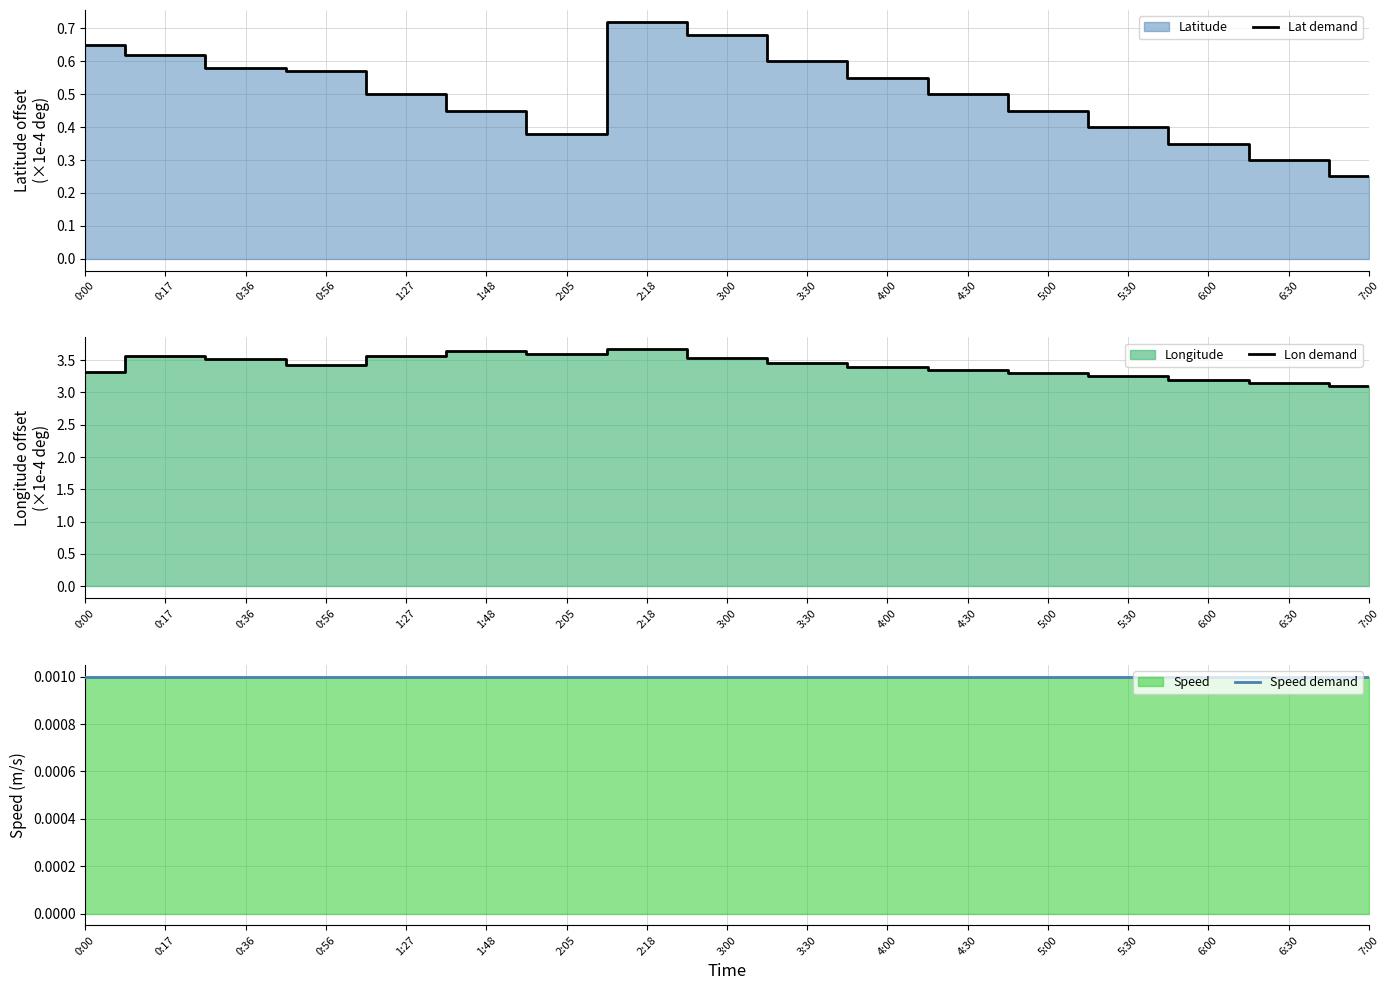

Which category has the lowest value in the Lon demand series?

7:00